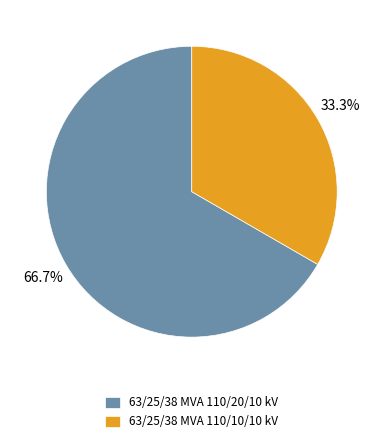

What is the largest slice in the pie chart?

63/25/38 MVA 110/20/10 kV